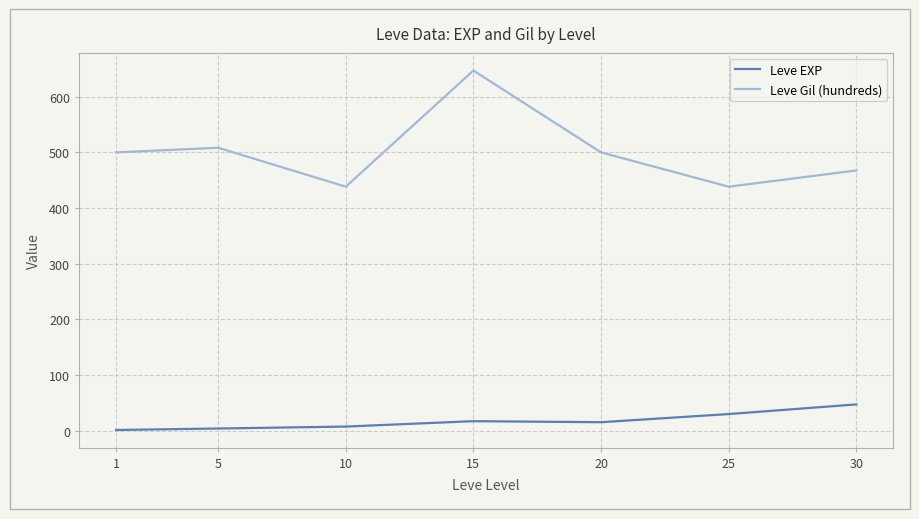

What is the smallest value displayed?

1.0